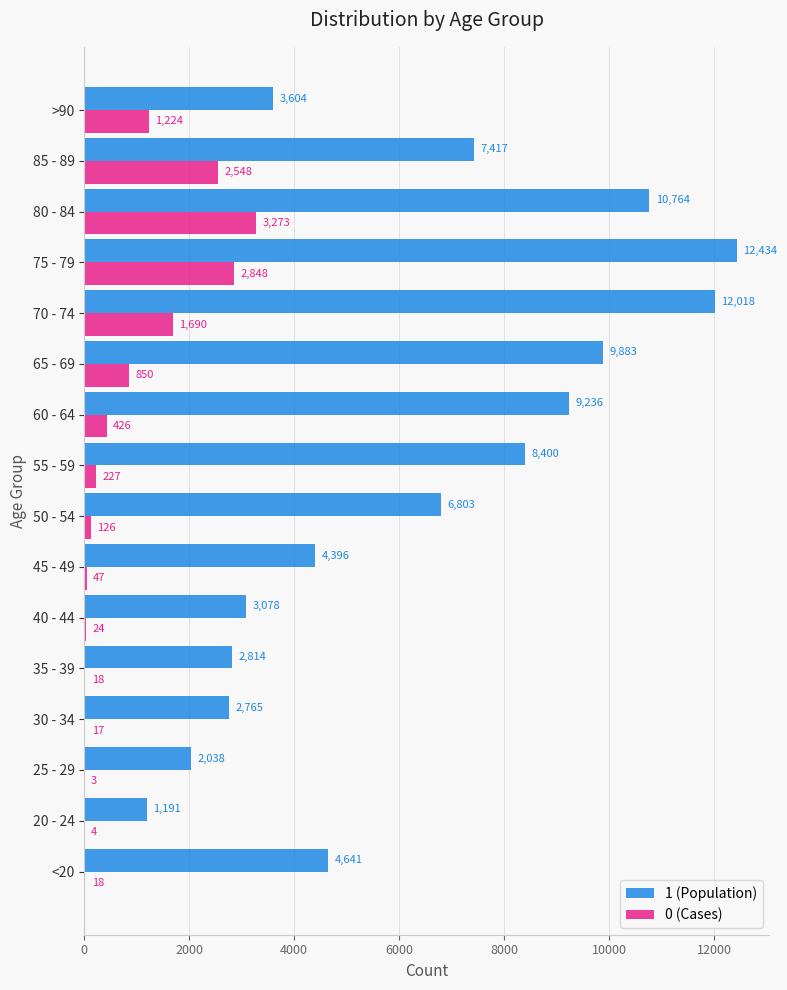

Is the value of 0 (Cases) at 50 - 54 greater than the value of 1 (Population) at 65 - 69?

No